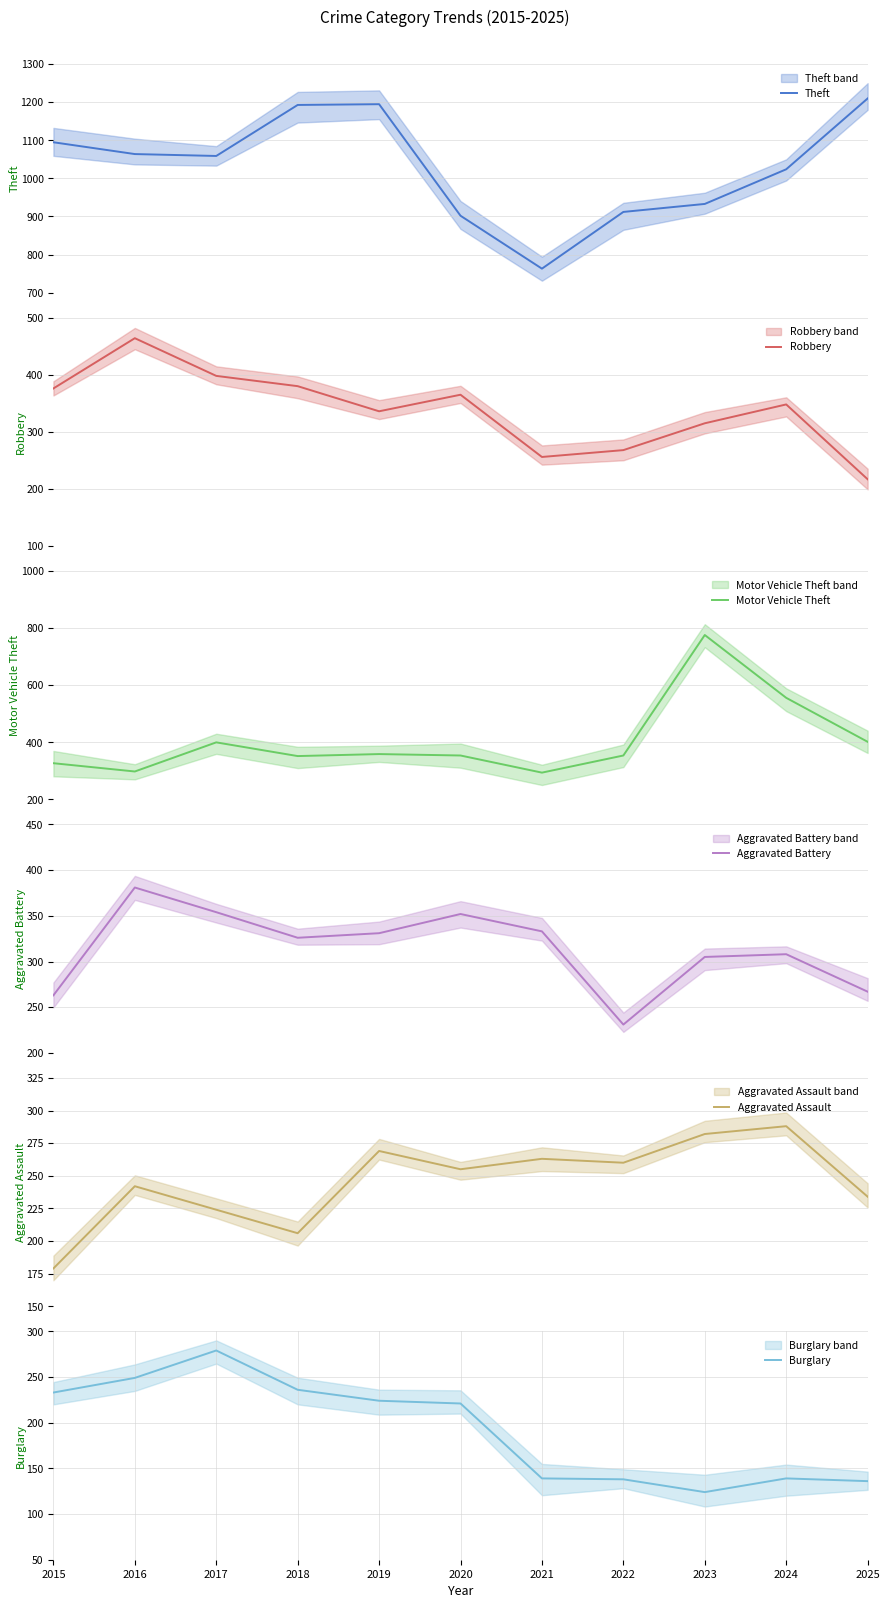

True or false: Motor Vehicle Theft and Theft cross at least once.

False